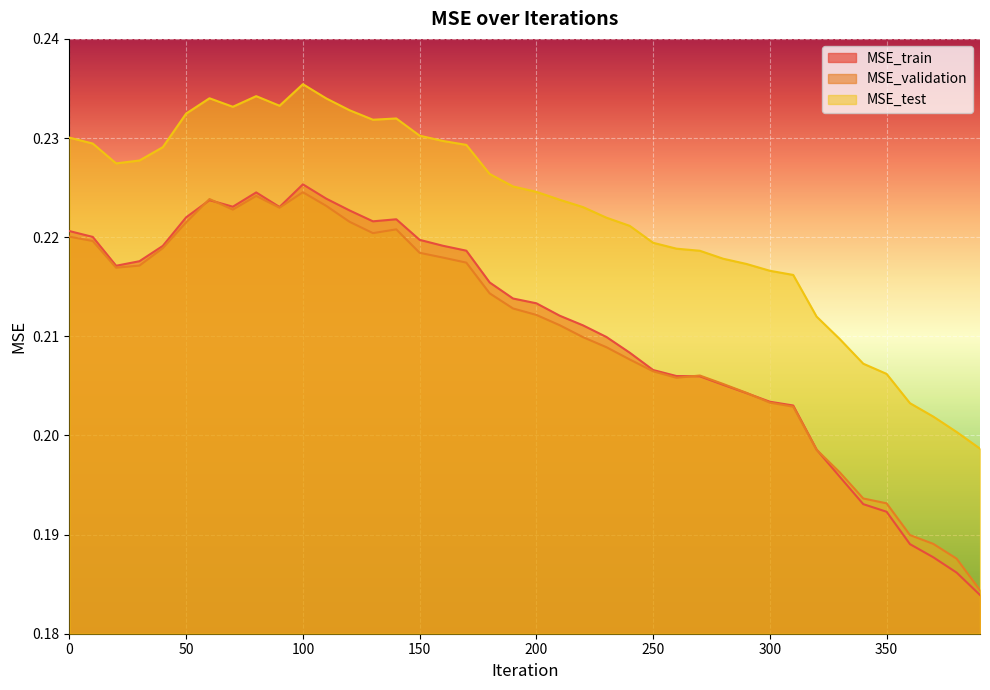

What is the average value of the MSE_validation series?

0.2